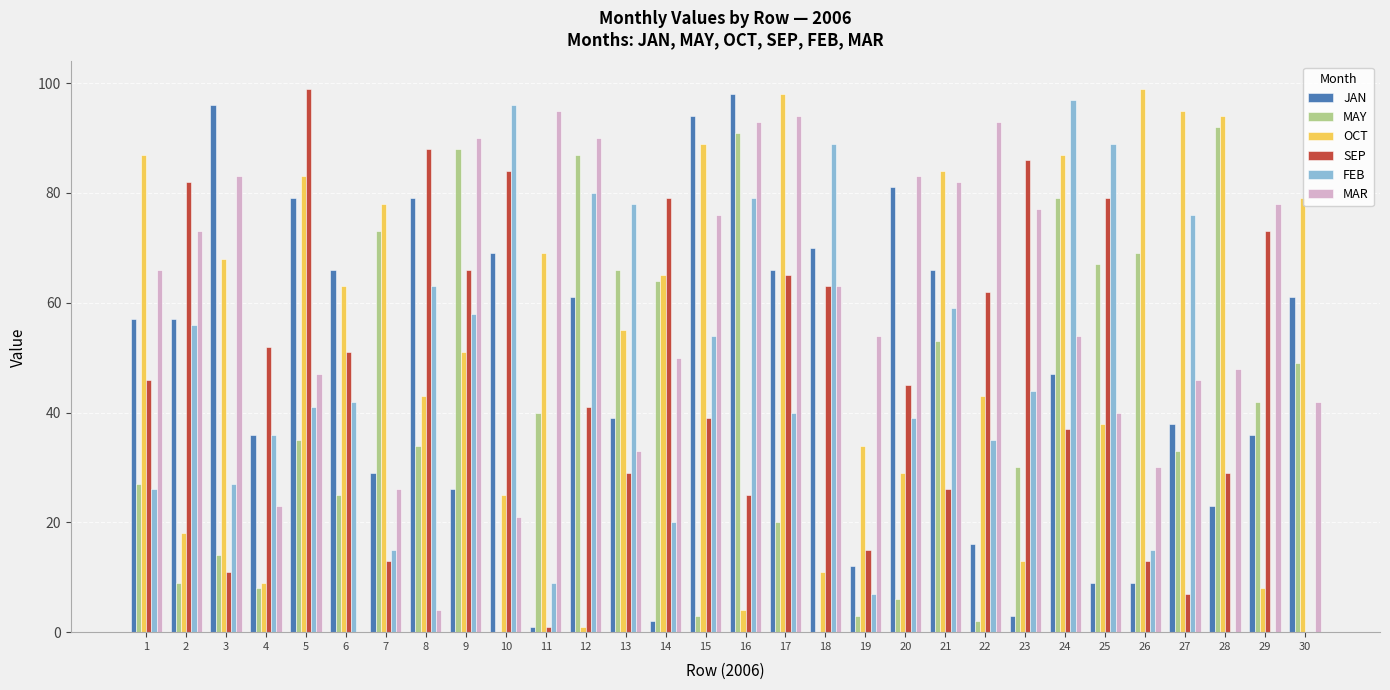

How many series are shown in this chart?

6